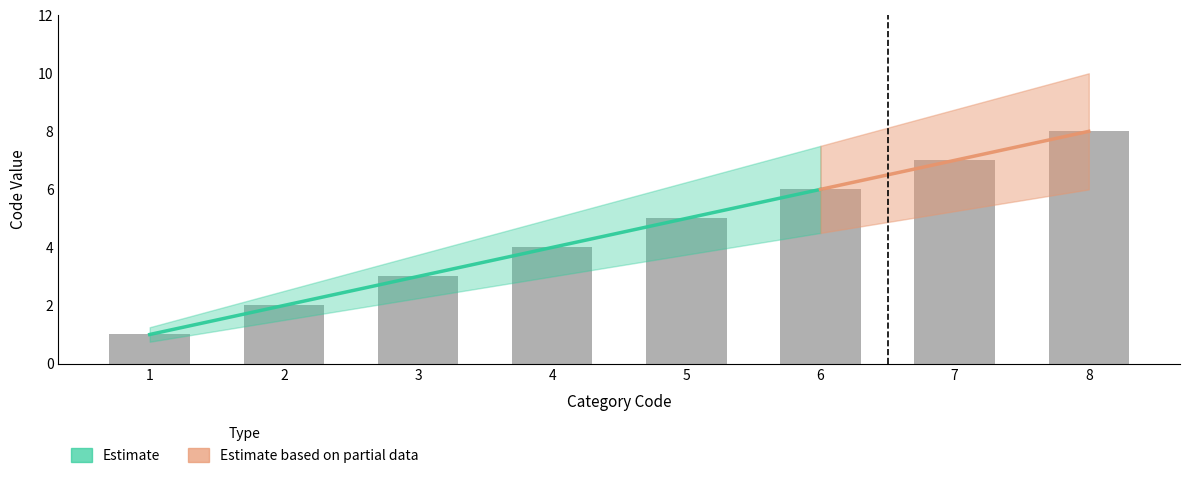

Which has a higher value, 6 or 8?

8